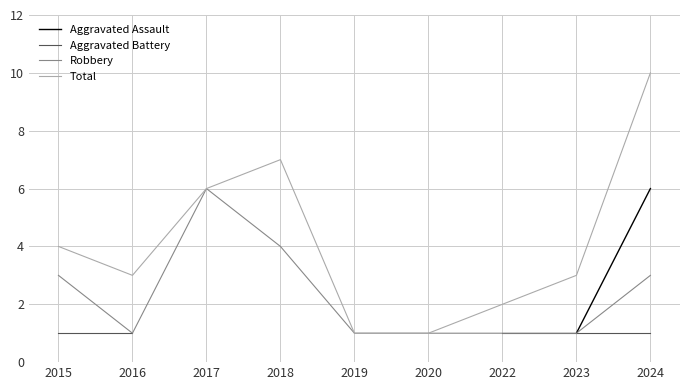

List the labels in order of Aggravated Assault value, largest first.

2024, 2015, 2016, 2017, 2018, 2019, 2020, 2022, 2023